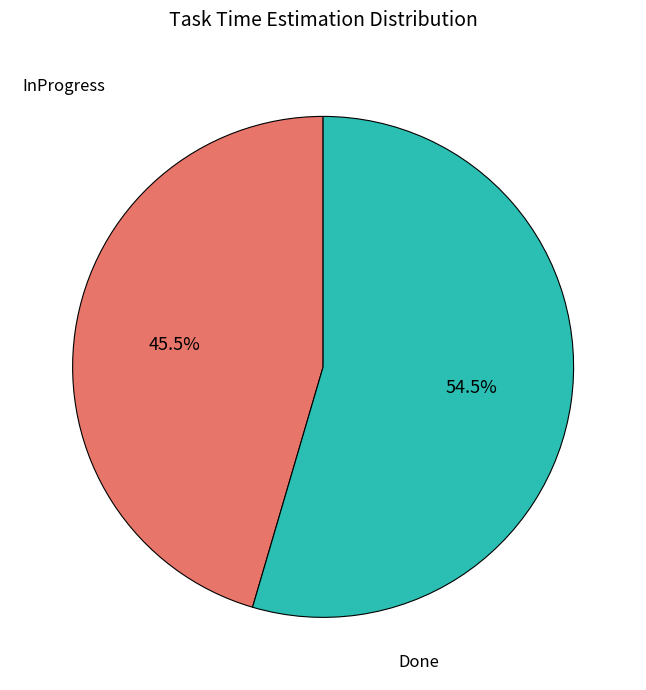

Which slice is the largest?

Done